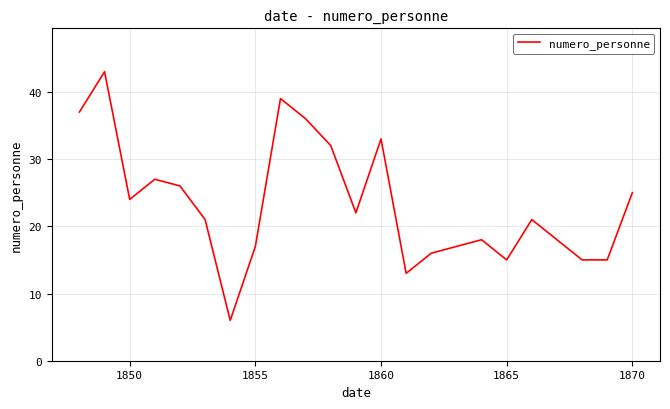

What is the greatest value displayed?

43